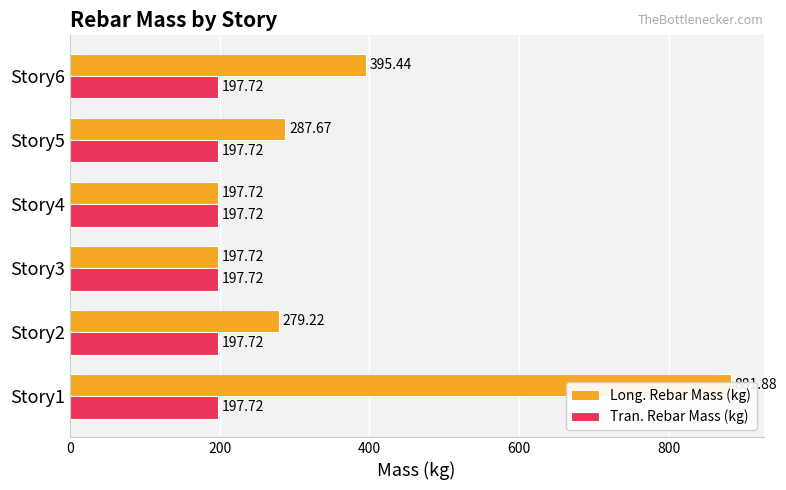

Does the chart contain stacked bars?

No